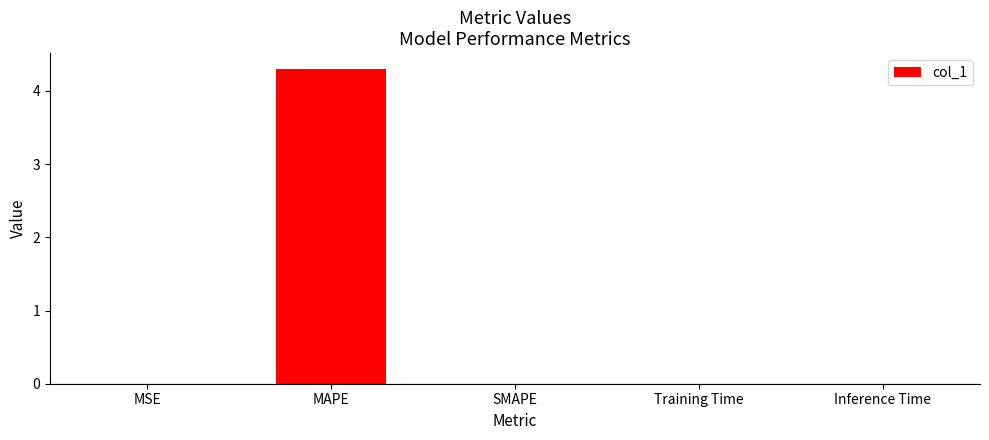

Does the chart contain stacked bars?

No